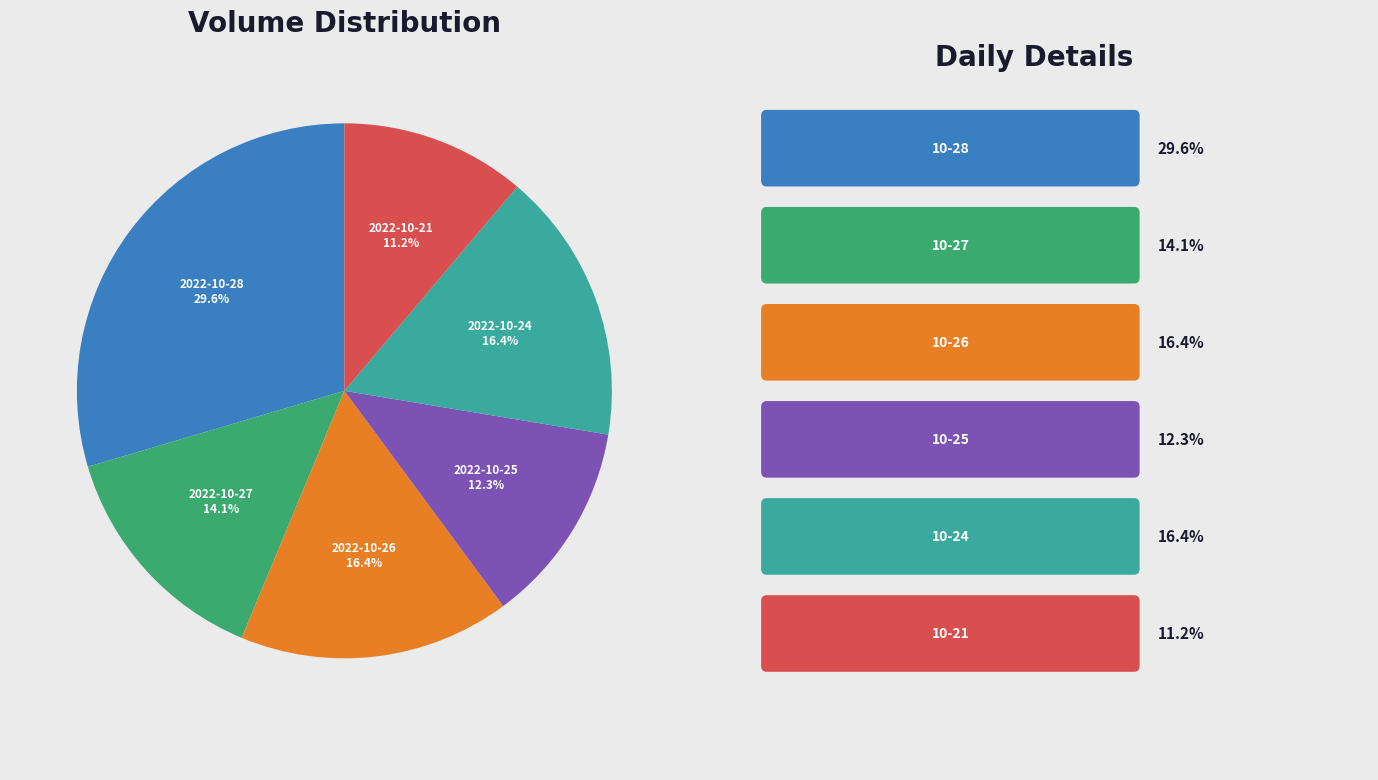

Does any single category account for the majority?

No